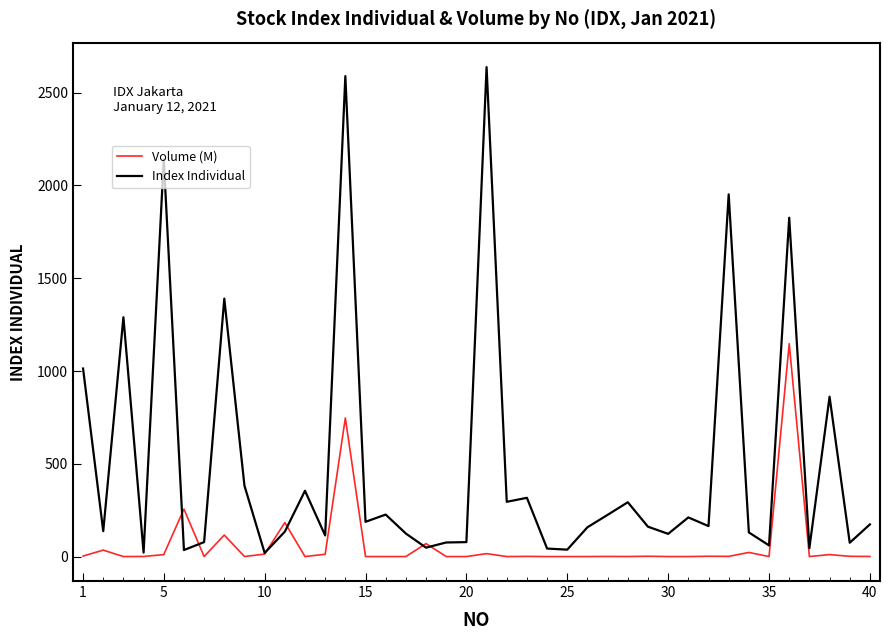

How many values in the Index Individual series are below 164?

20